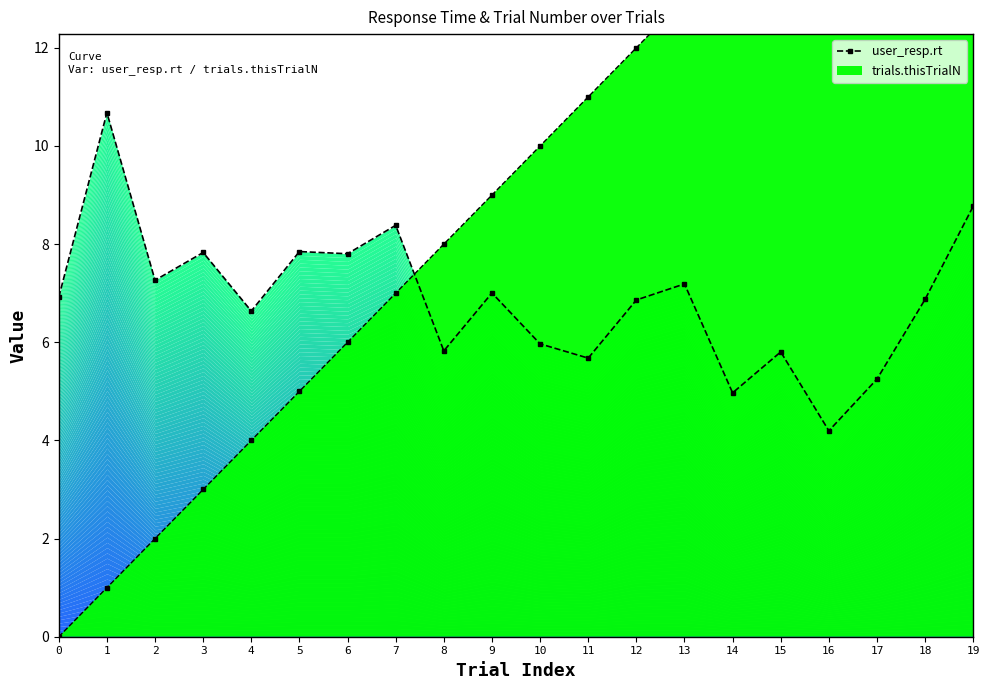

Does the chart display data point markers on the line(s)?

Yes